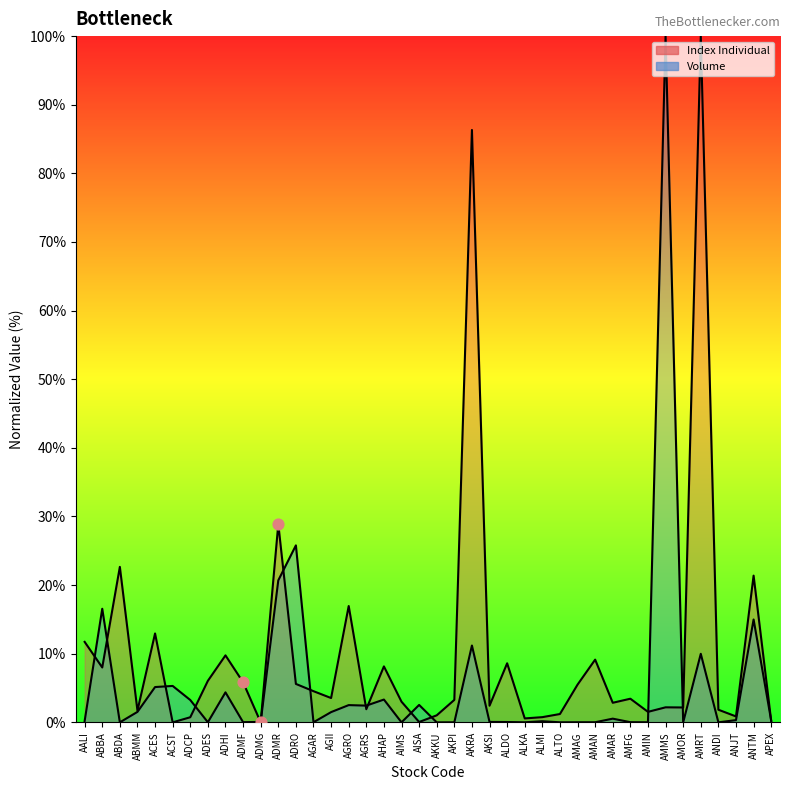

What are all the series names shown in the legend?

Index Individual, Volume